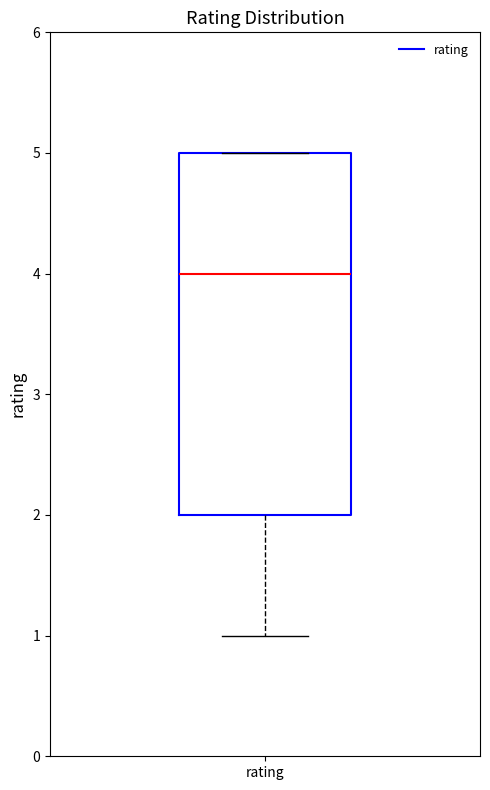

Read this box plot against the y-axis: the position of the median line, the range covered by the box, and the ends of both whiskers. The values are not printed on the chart, so give them approximately, as read against the axis.

median 4, box 2 to 5, whiskers 1 to 5